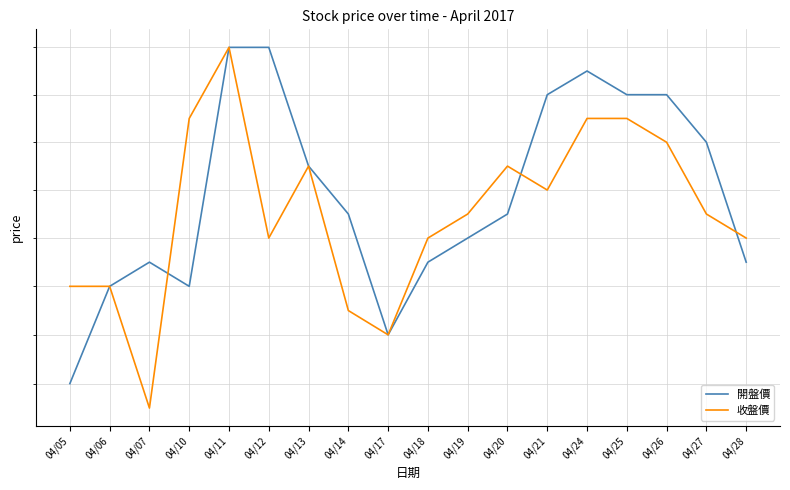

How many times do 開盤價 and 收盤價 cross each other?

3